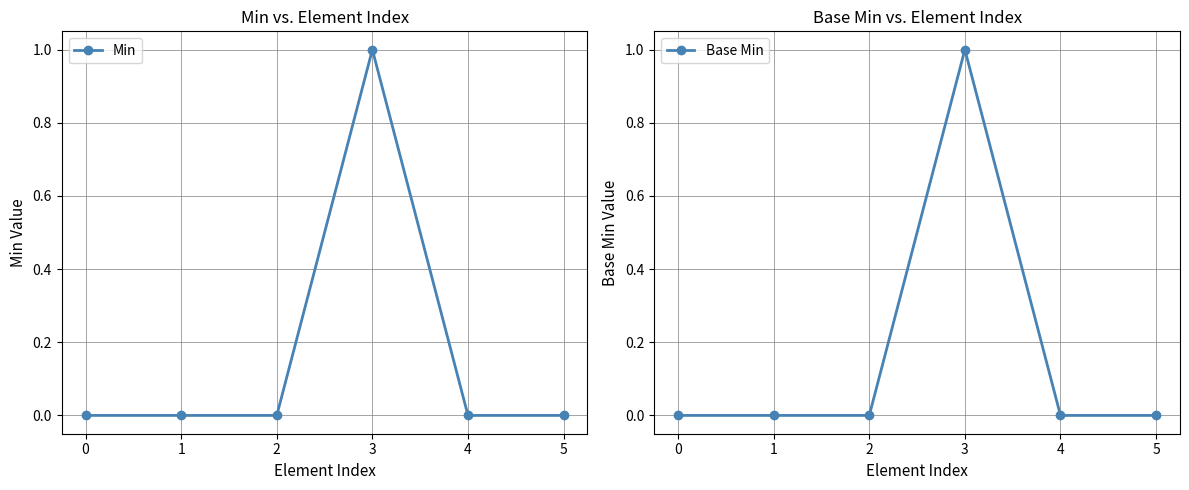

How many values in the Base Min series exceed 0?

1